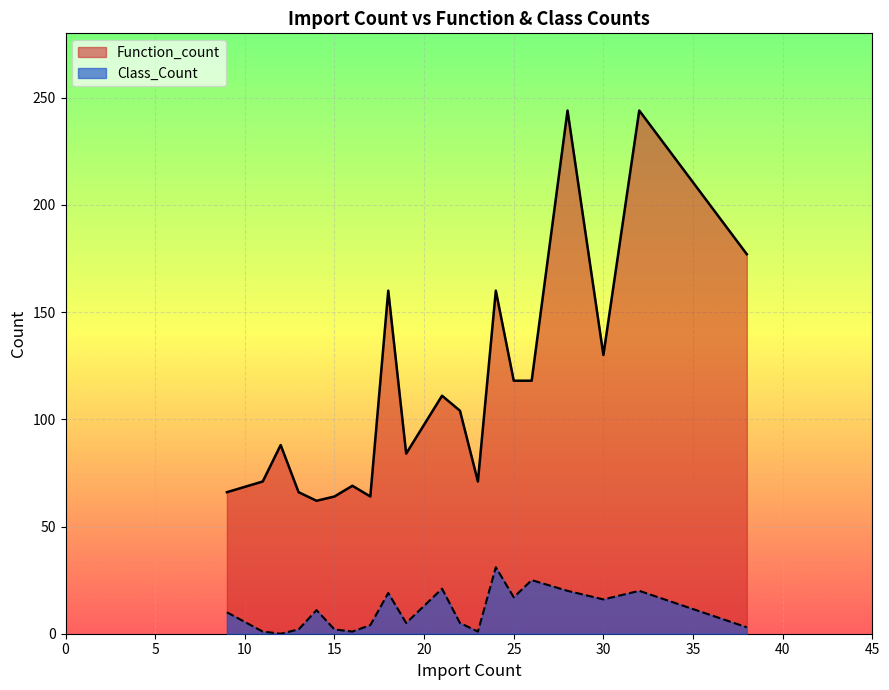

Reading left to right, what are all the values shown in this chart?

Function_count: 66	71	88	66	62	64	69	64	160	84	111	104	71	160	118	118	244	130	244	177
Class_Count: 10	1	0	2	11	2	1	4	19	5	21	5	1	31	17	25	20	16	20	3